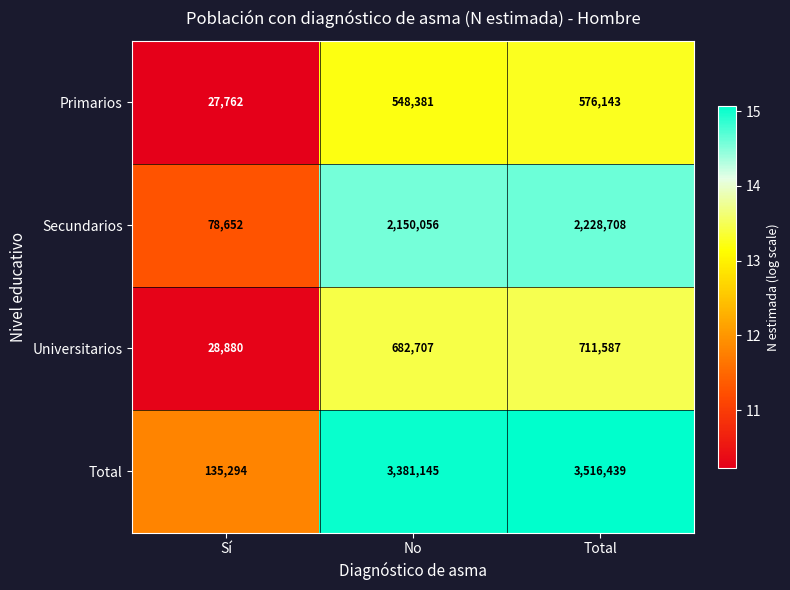

What is the total value across all series at No?

6762289